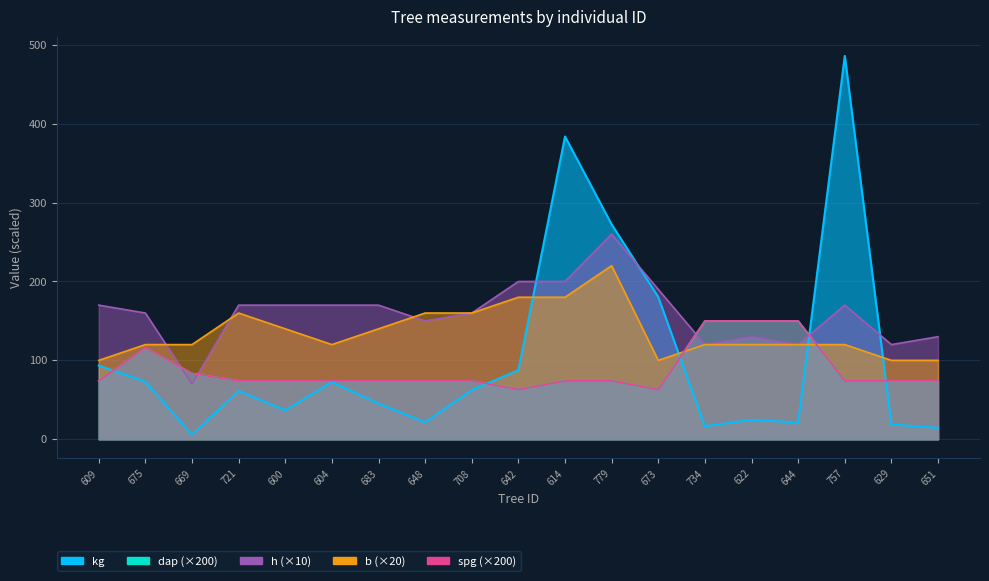

At 779, list the series in order from smallest to largest.

dap, spg, b, h, kg